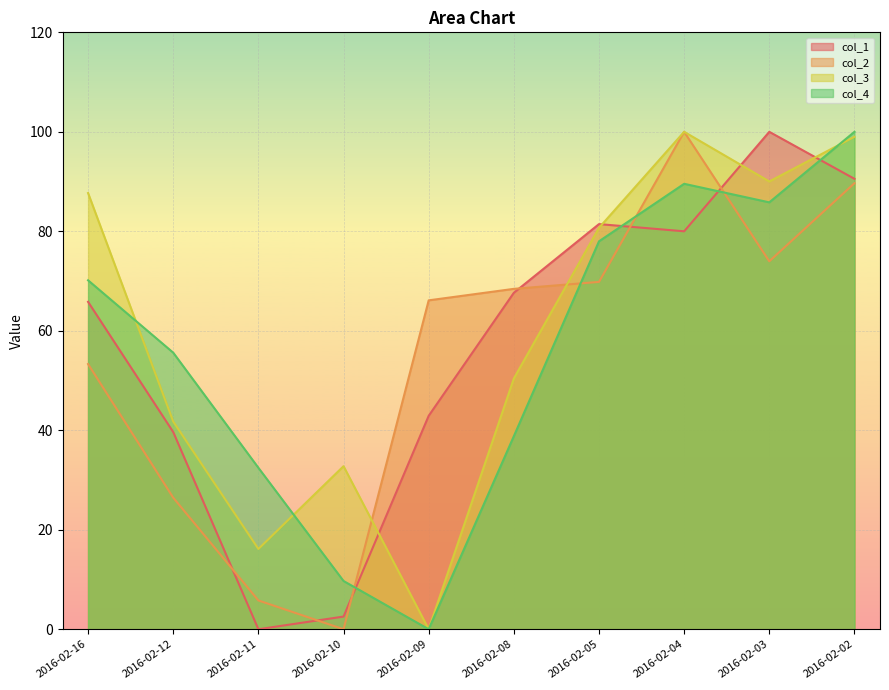

Which series has the largest total across all categories?

col_3